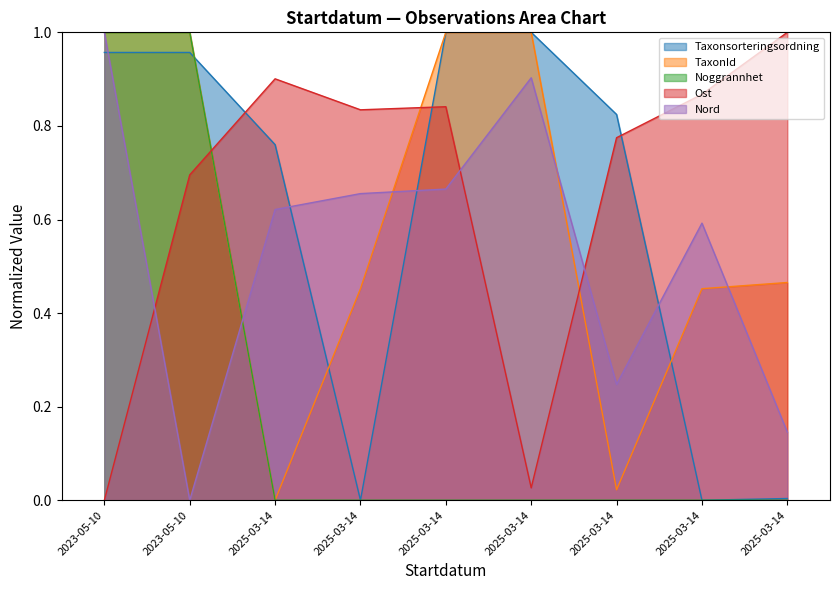

Does the chart display data point markers on the line(s)?

No